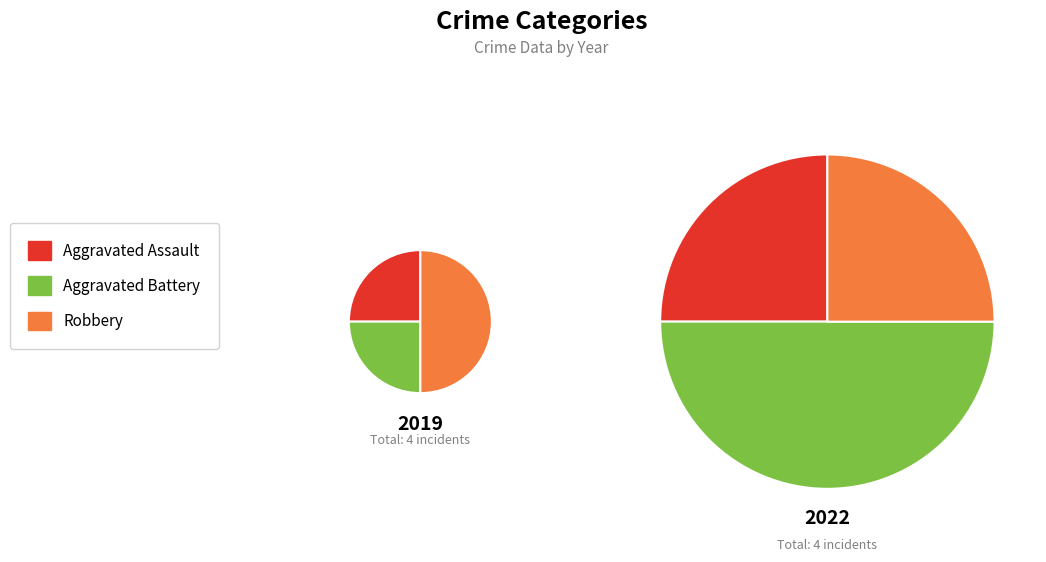

The Total slice represents 58% of the pie. True or false?

False